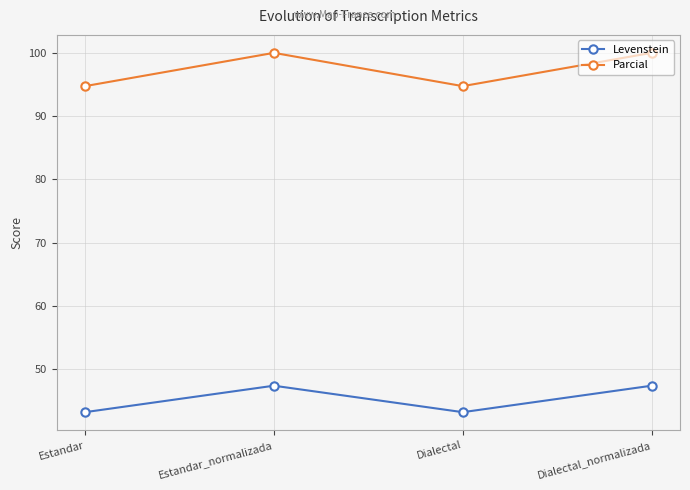

What is the label of the 3rd point from the right?

Estandar_normalizada